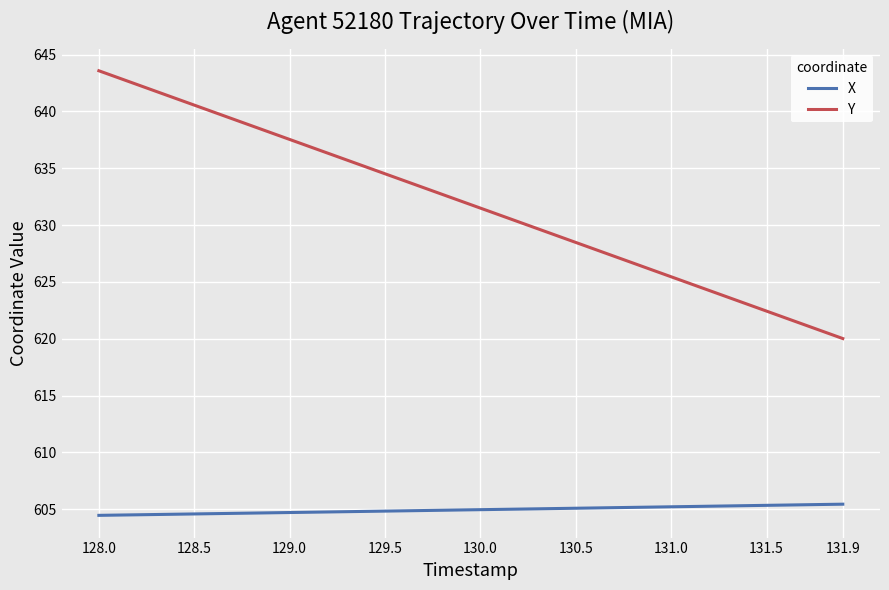

What is the difference between the maximum and minimum values in the X series?

1.0